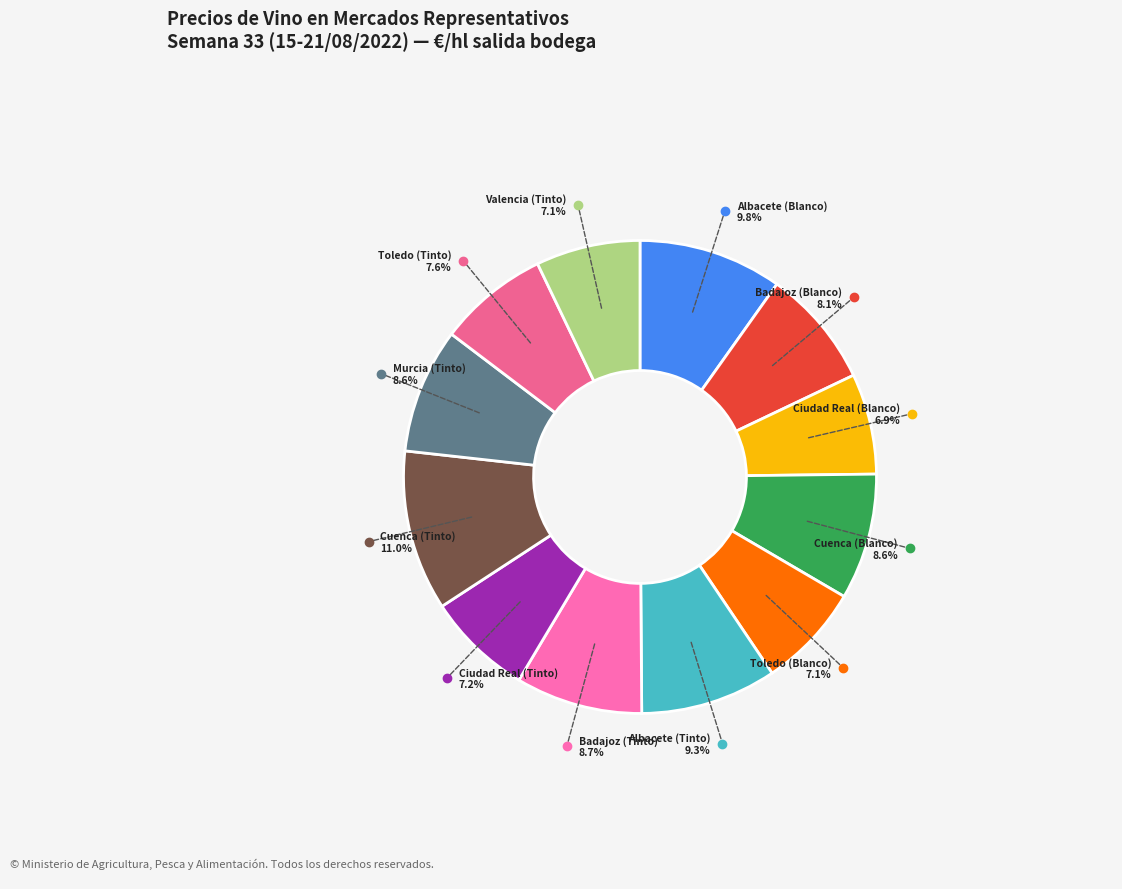

Which slice is the smallest?

Ciudad Real (Blanco)